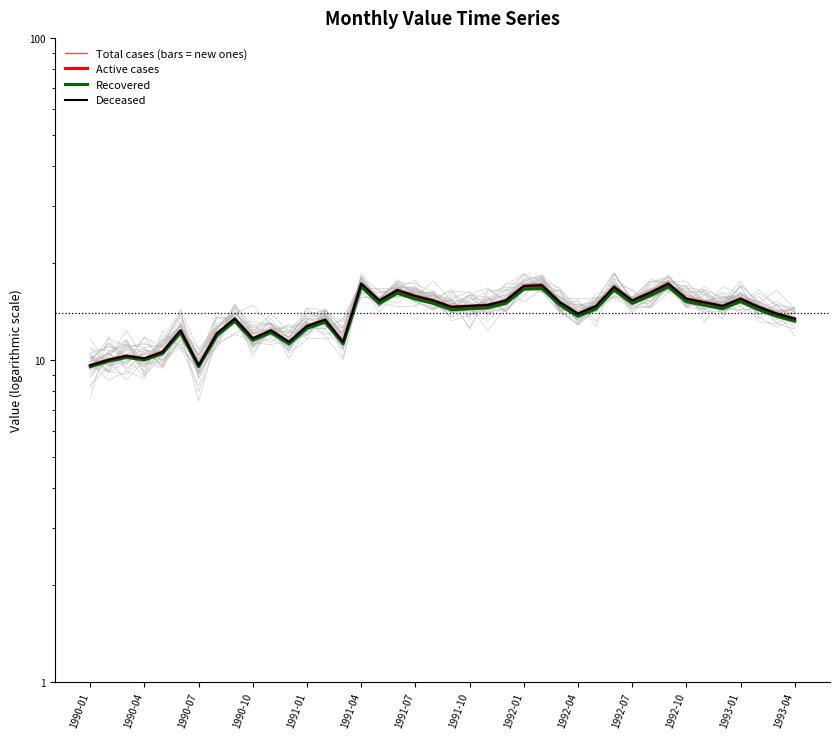

How many values in the Active cases series are below 14?

18